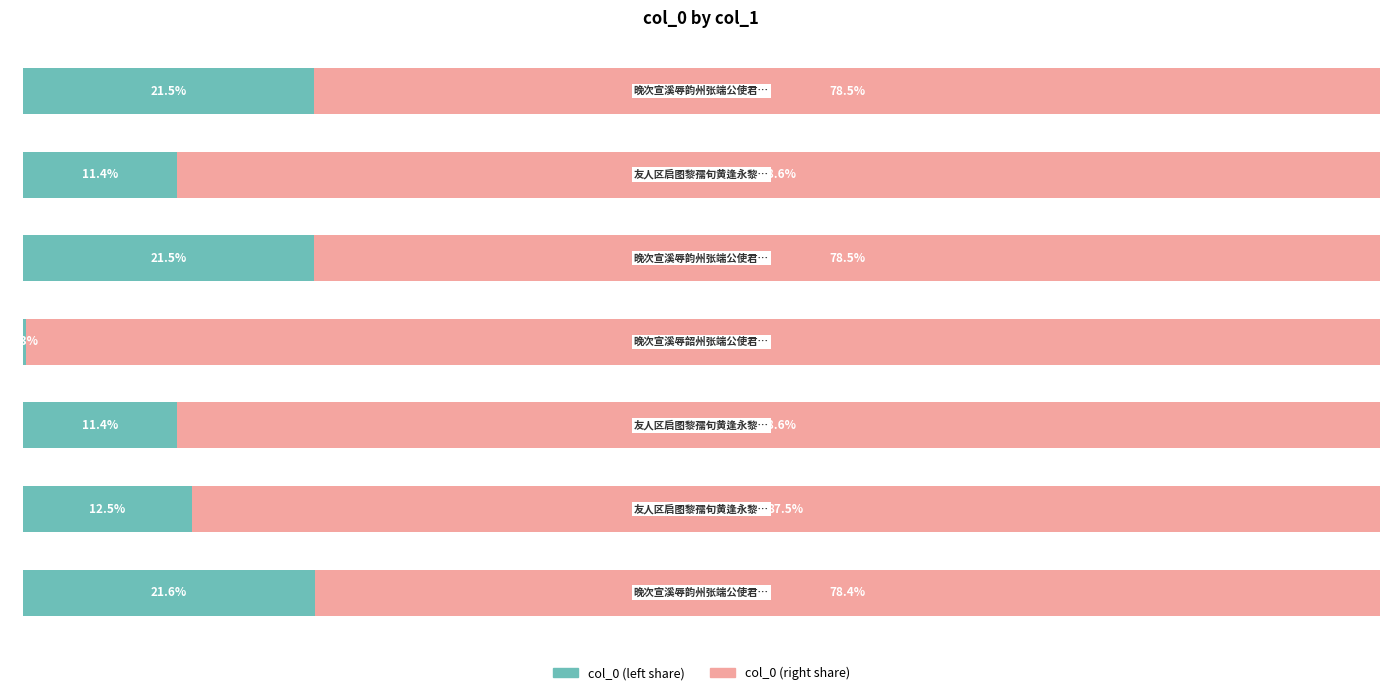

What is the average value of the col_0 (right share) series?

85.7